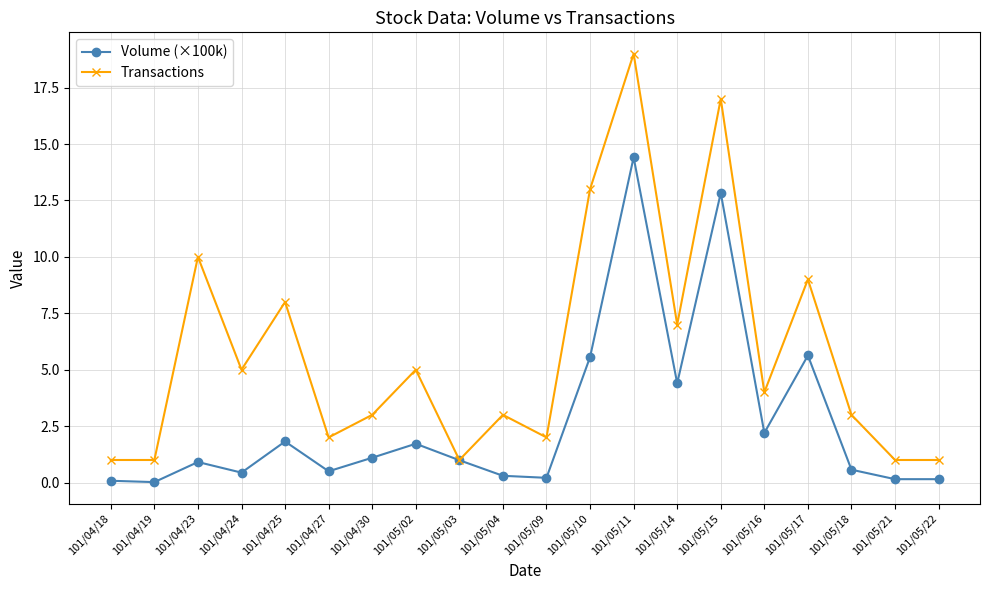

What is the maximum value for Transactions?

19.0